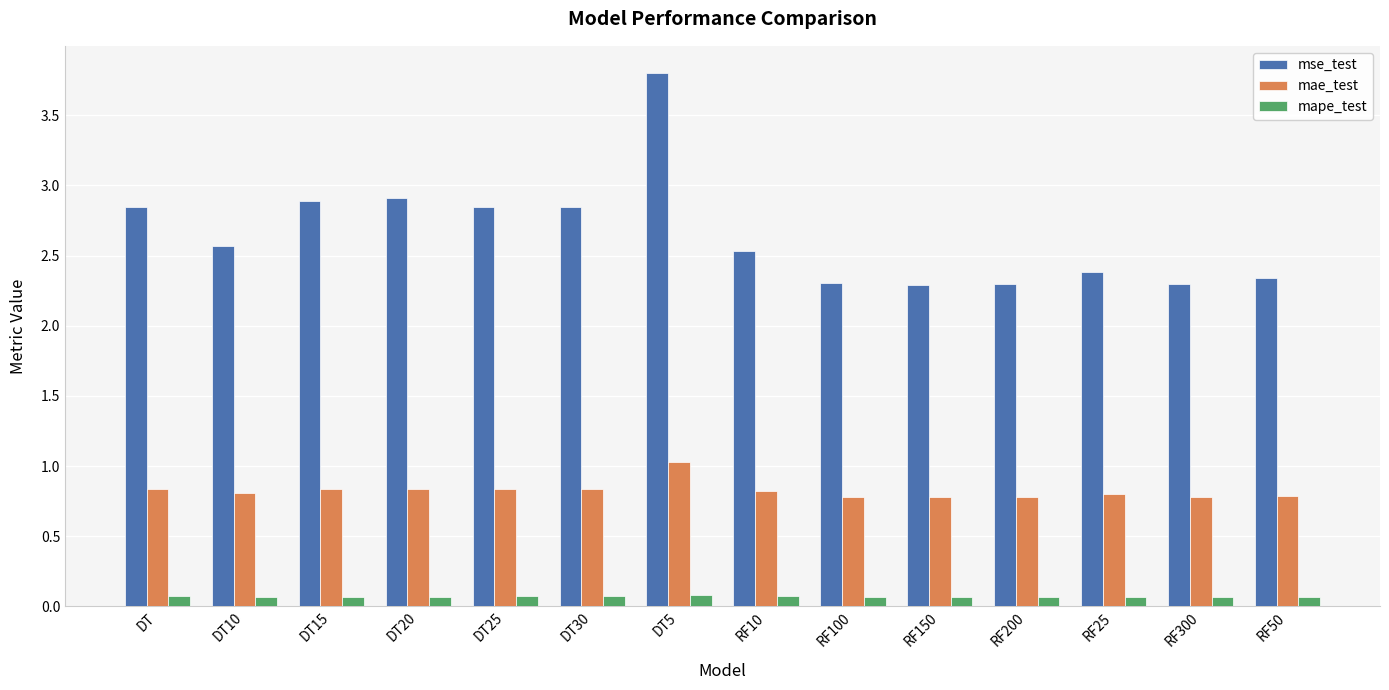

What is the average value of the mae_test series?

0.8